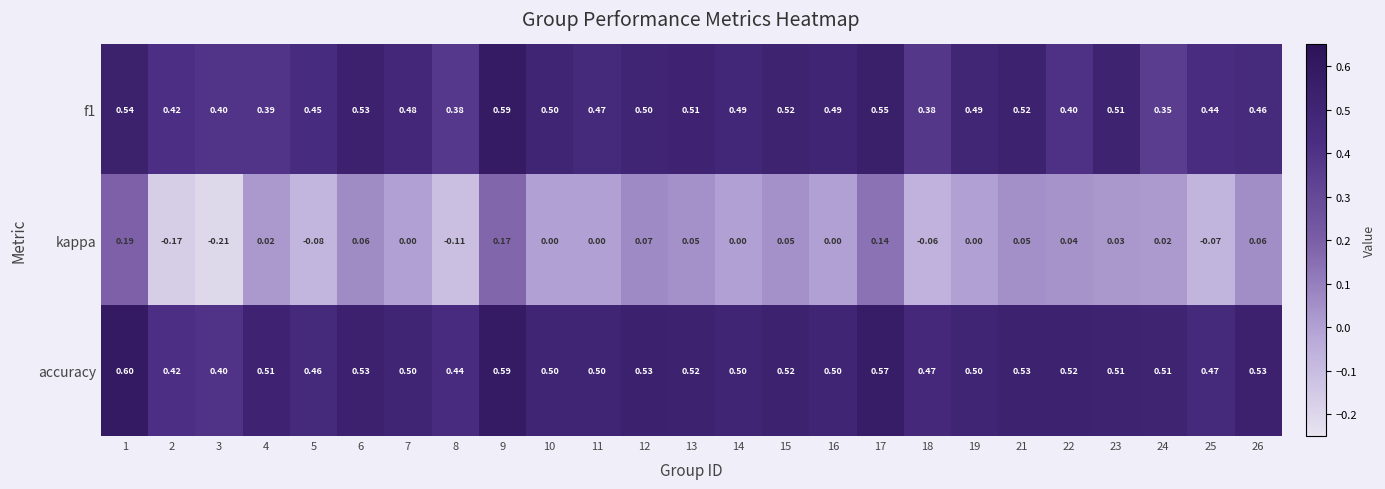

How many data points in kappa are less than 0?

6